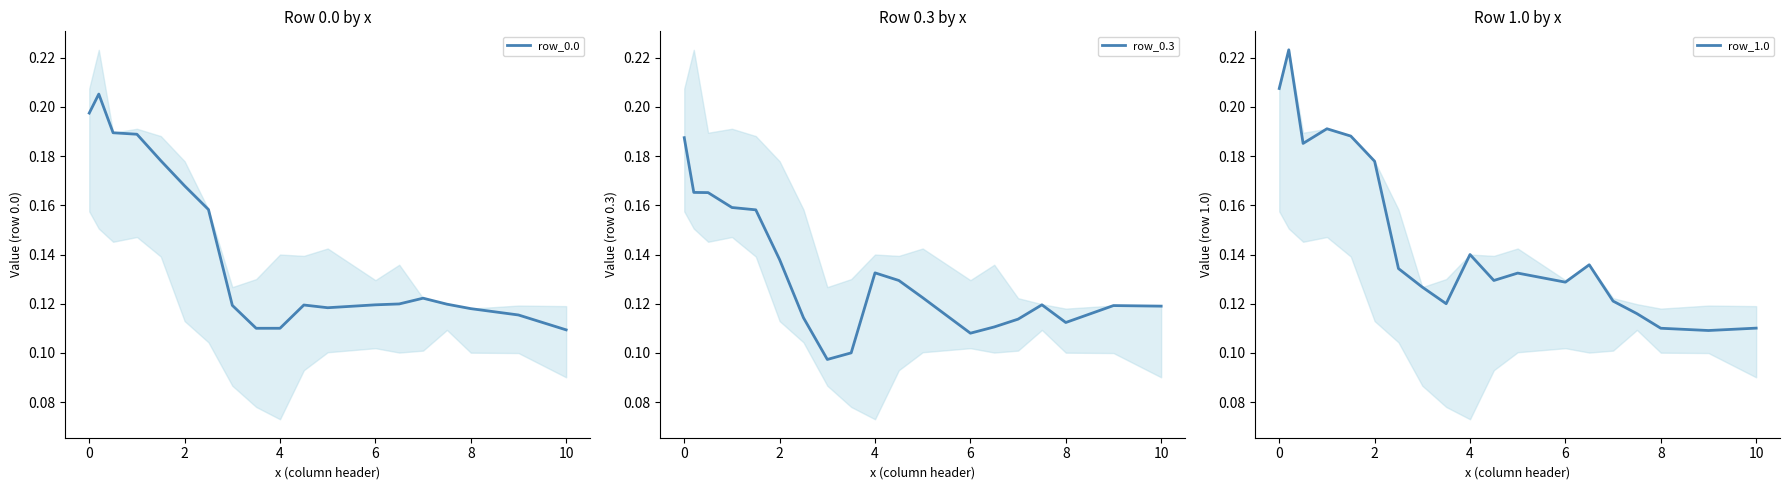

True or false: row_0.0 and row_0.3 intersect in this chart.

True